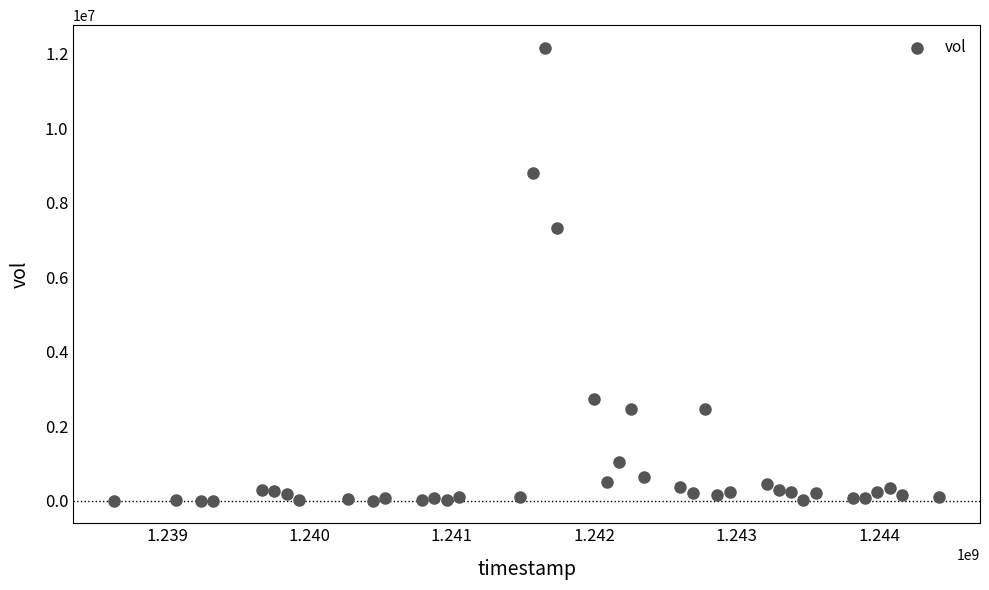

What is the range of Y values (max minus min)?

12156274